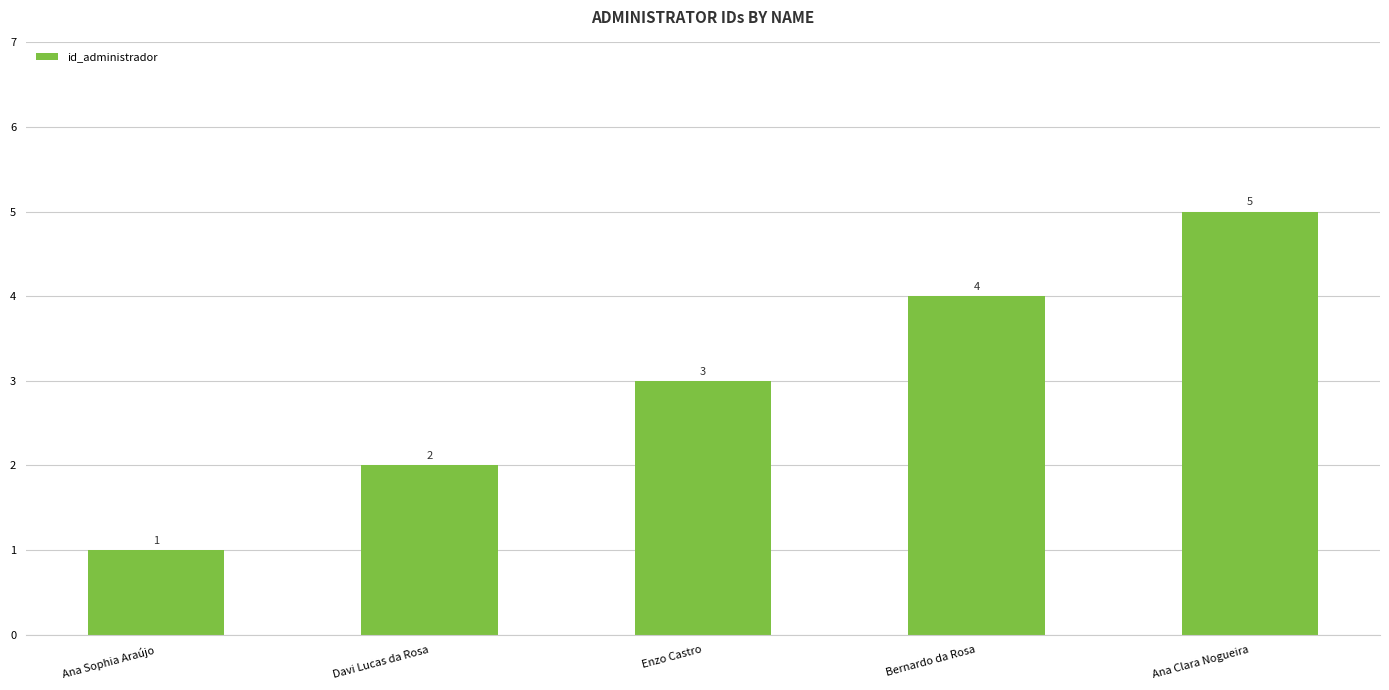

How many categories are shown in the chart?

5